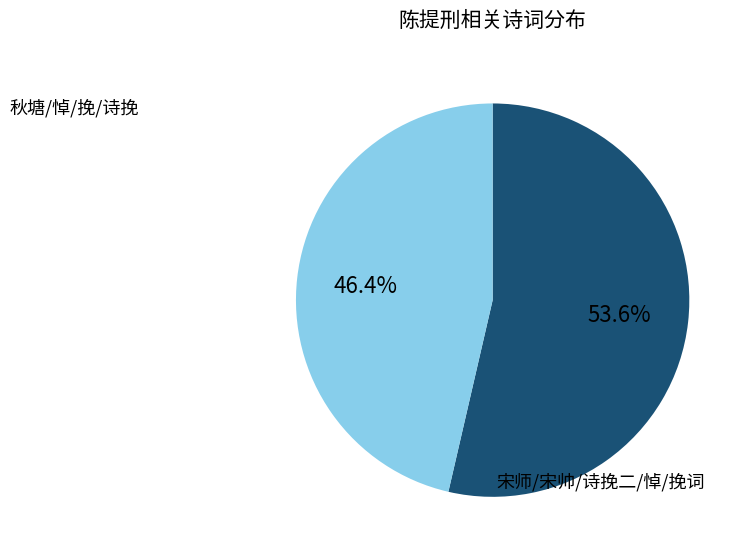

Does any single category account for the majority?

Yes